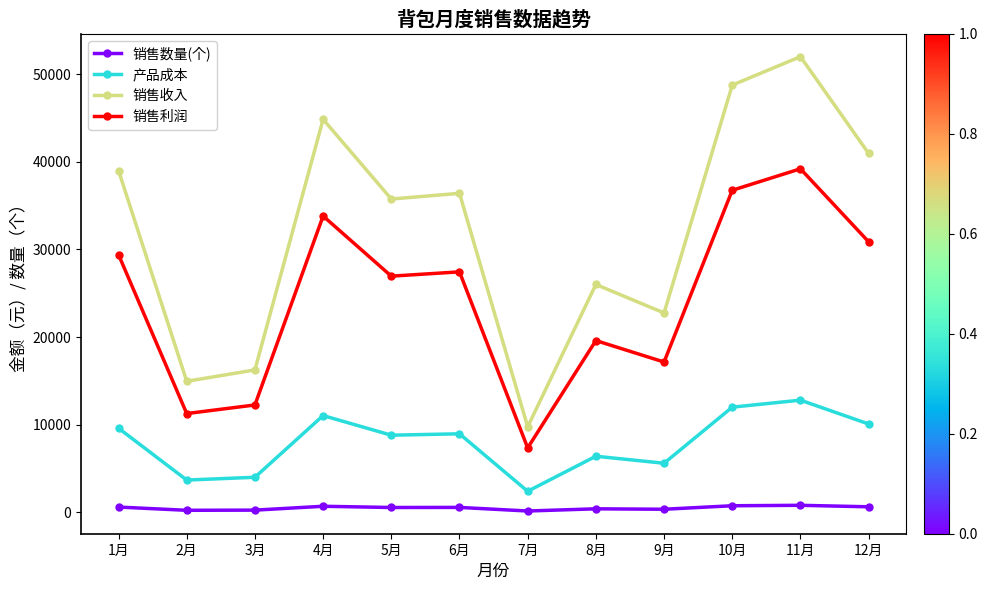

Which series has the largest total across all categories?

销售收入